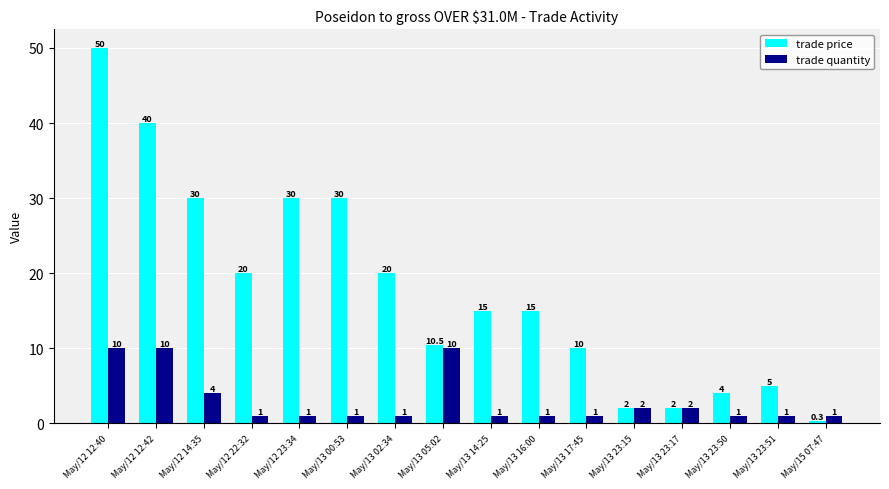

Which series has the widest spread of values?

trade price